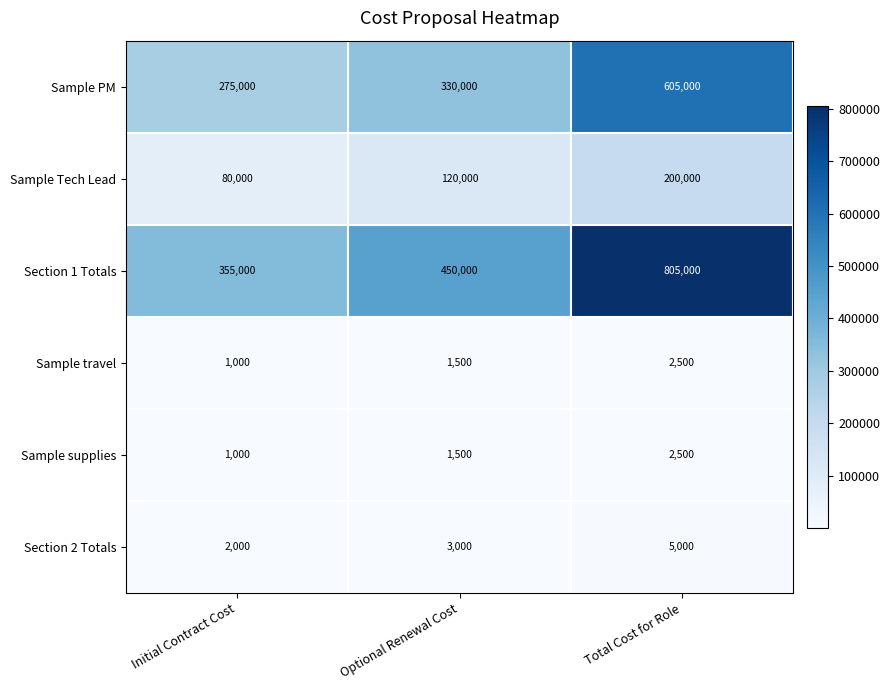

Count the Section 1 Totals values in the range 355000 to 805000.

3